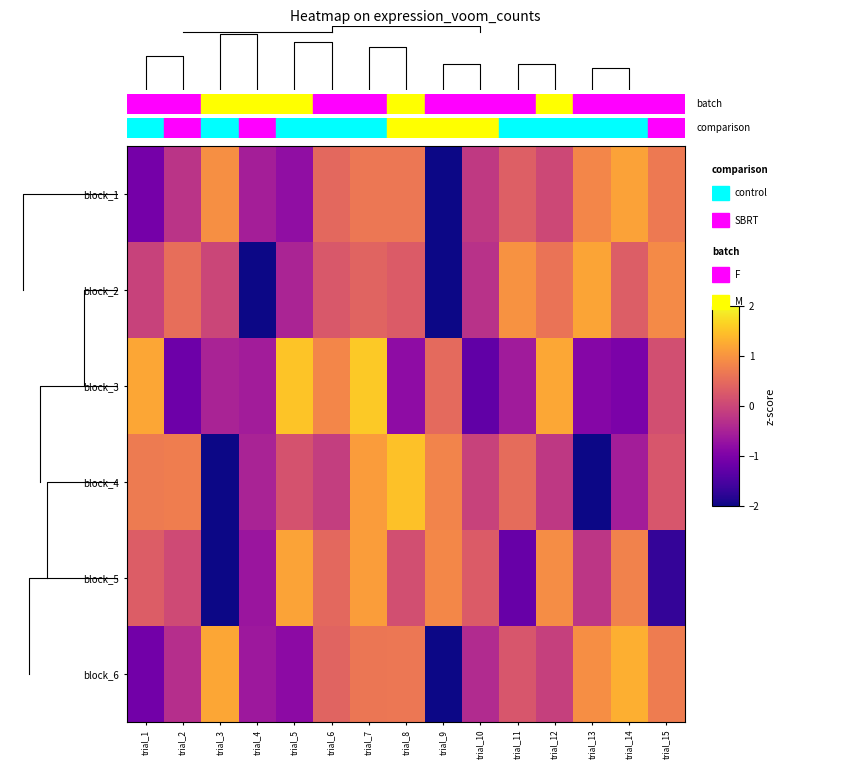

At how many categories does at least one series exceed -2?

15